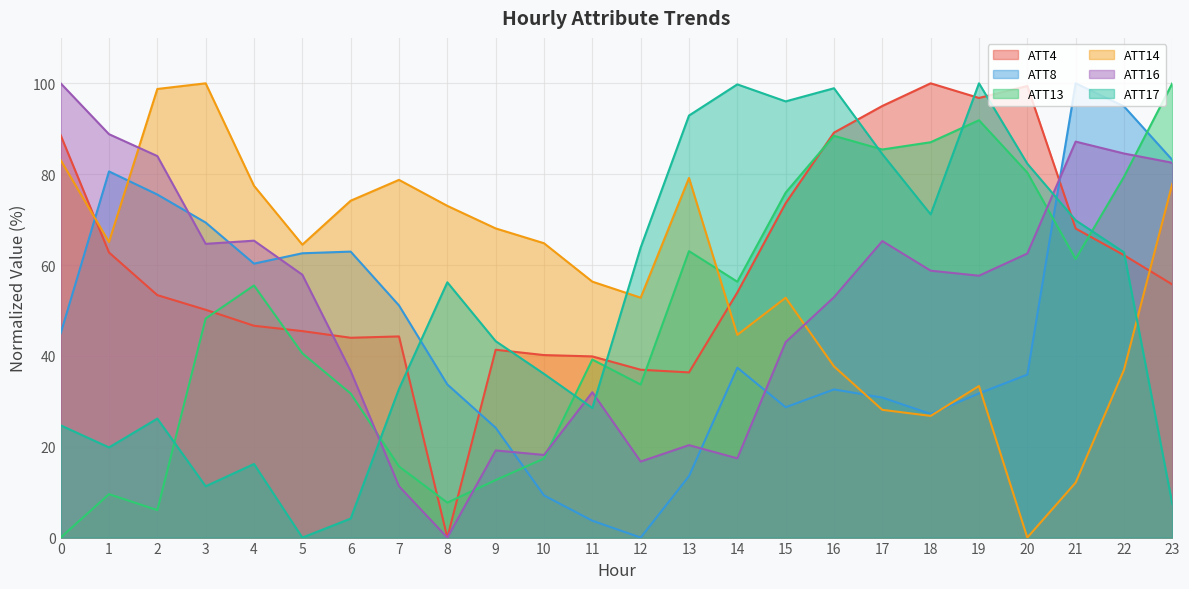

Where is the first local maximum for ATT14?

3